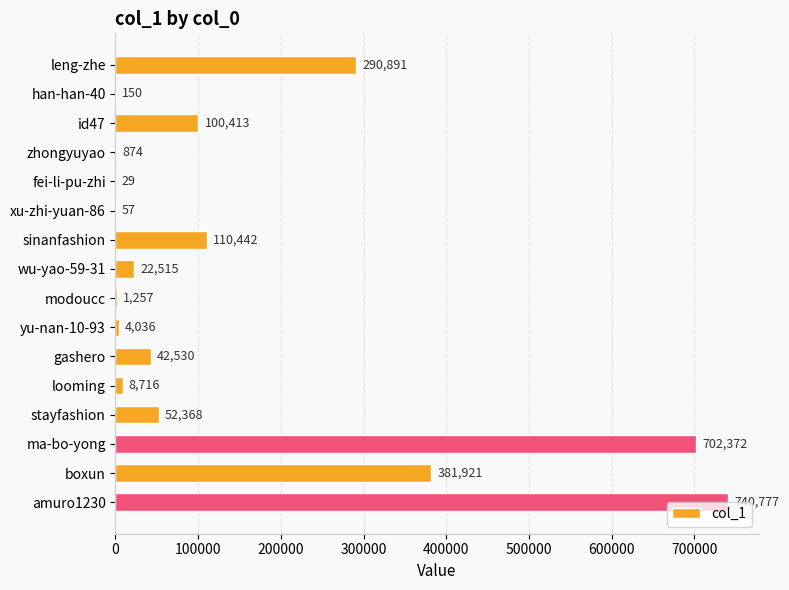

The value at wu-yao-59-31 is 22515. True or false?

True